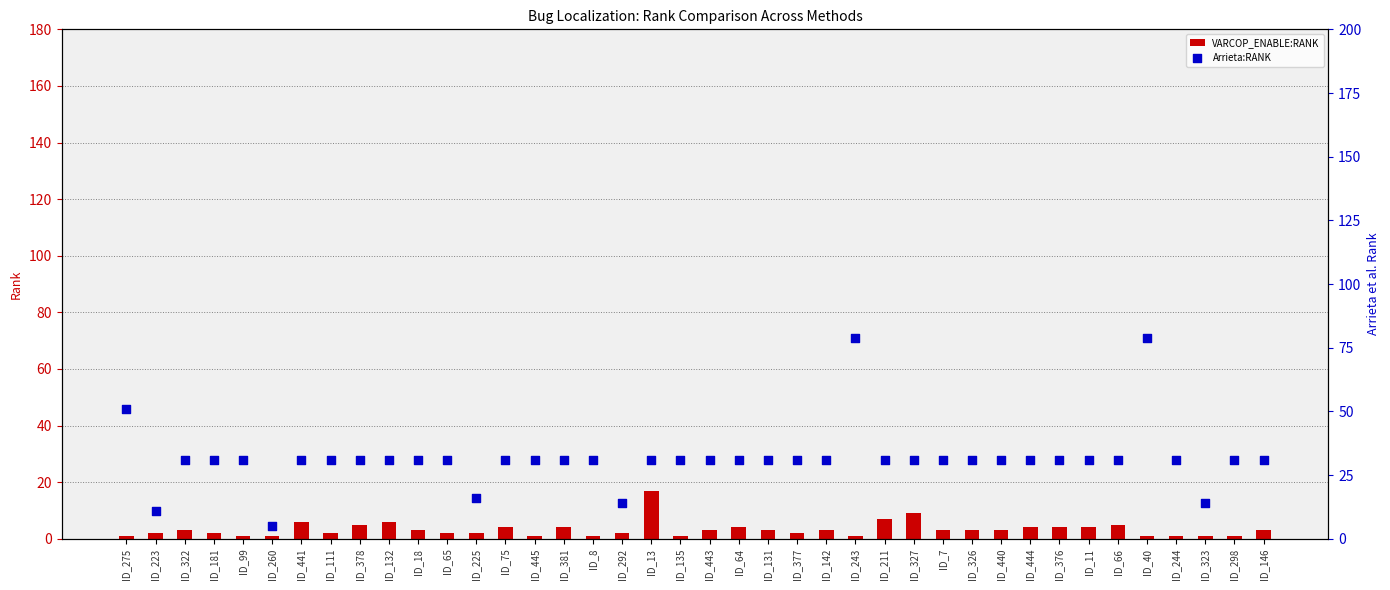

Which series has the largest total across all categories?

Arrieta:RANK